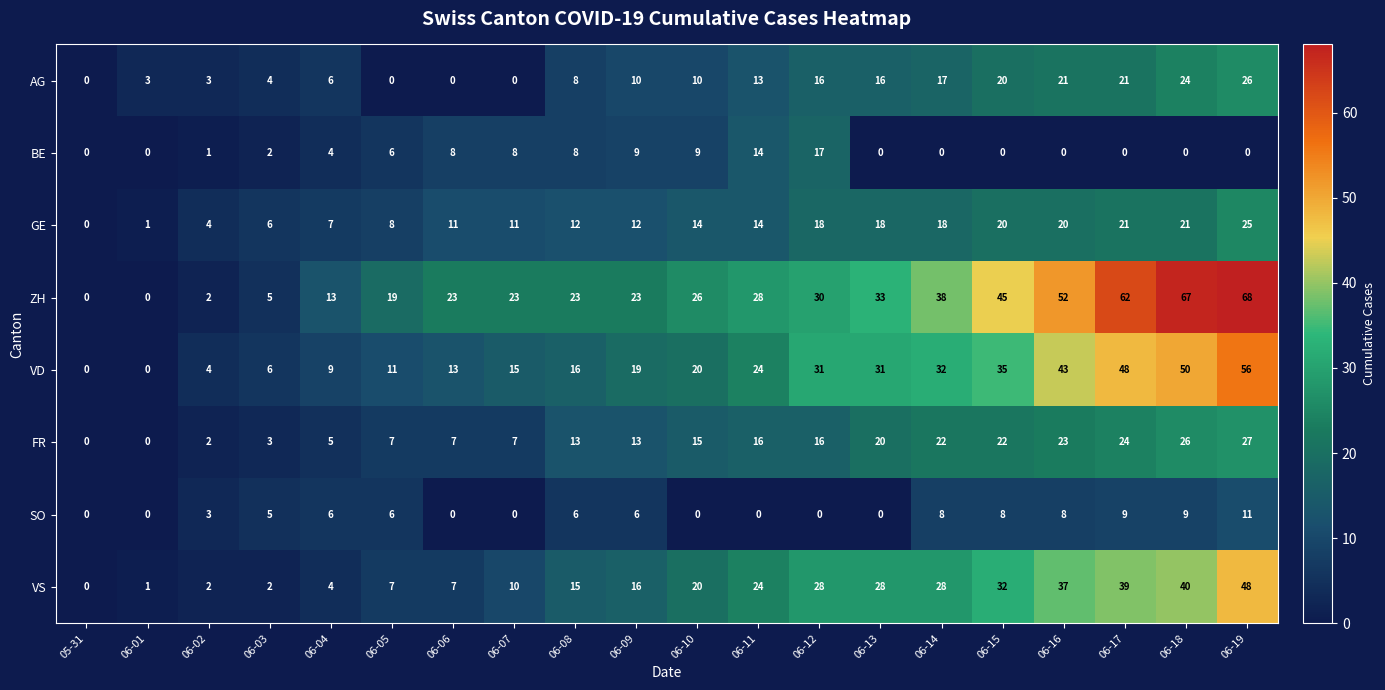

What is the difference between the second highest and minimum values in the FR series?

26